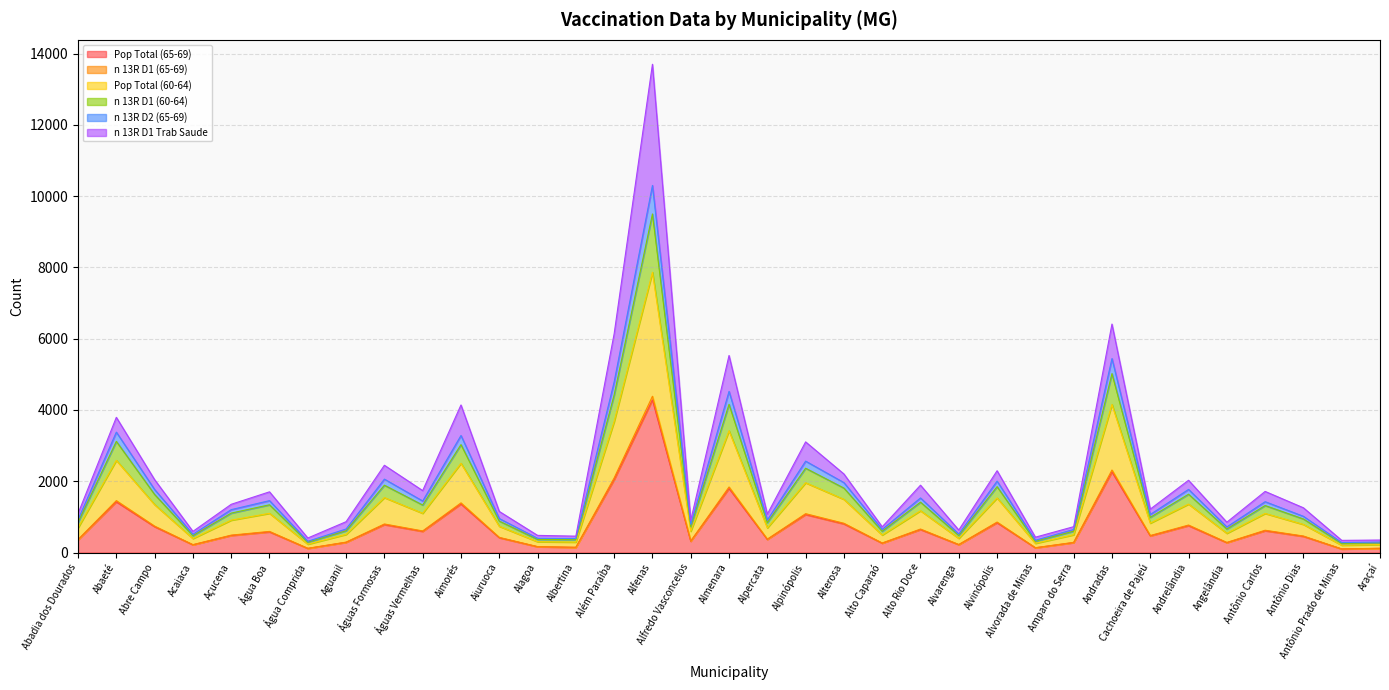

What is the label of the 27th point from the right?

Águas Formosas